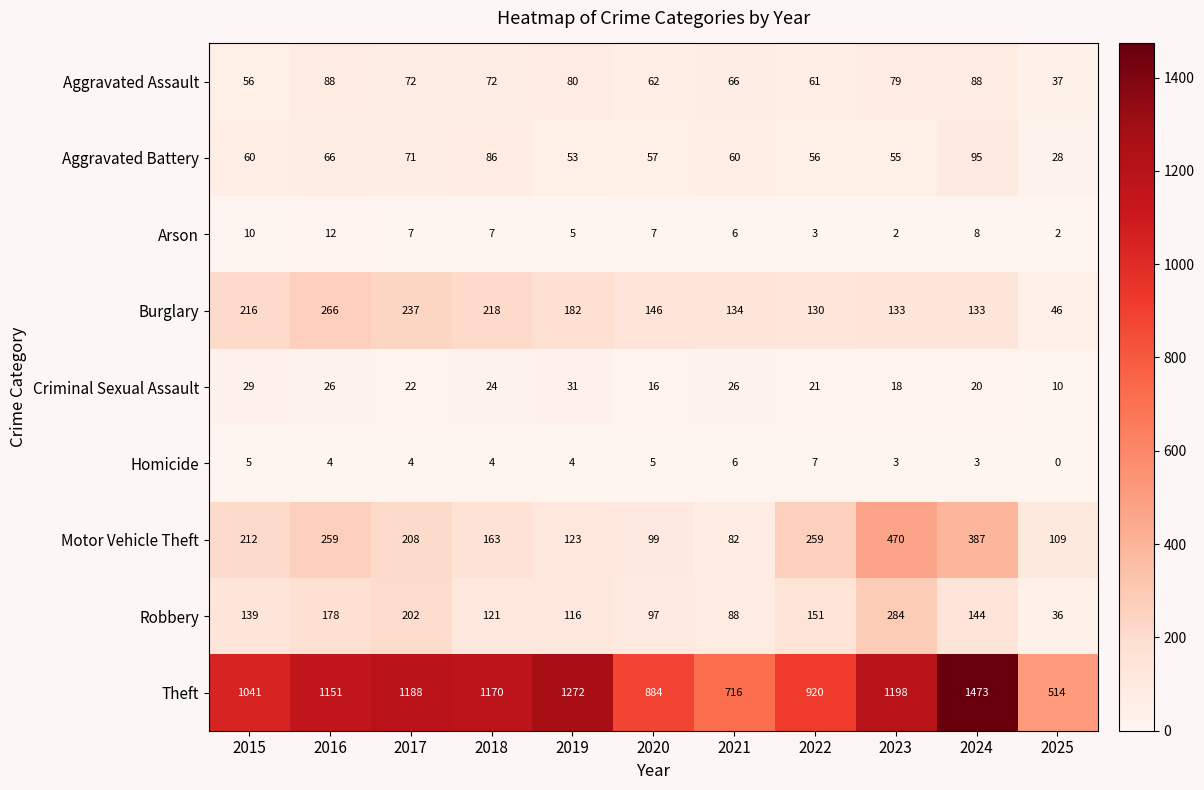

Where does the Criminal Sexual Assault series first go above 22?

2015